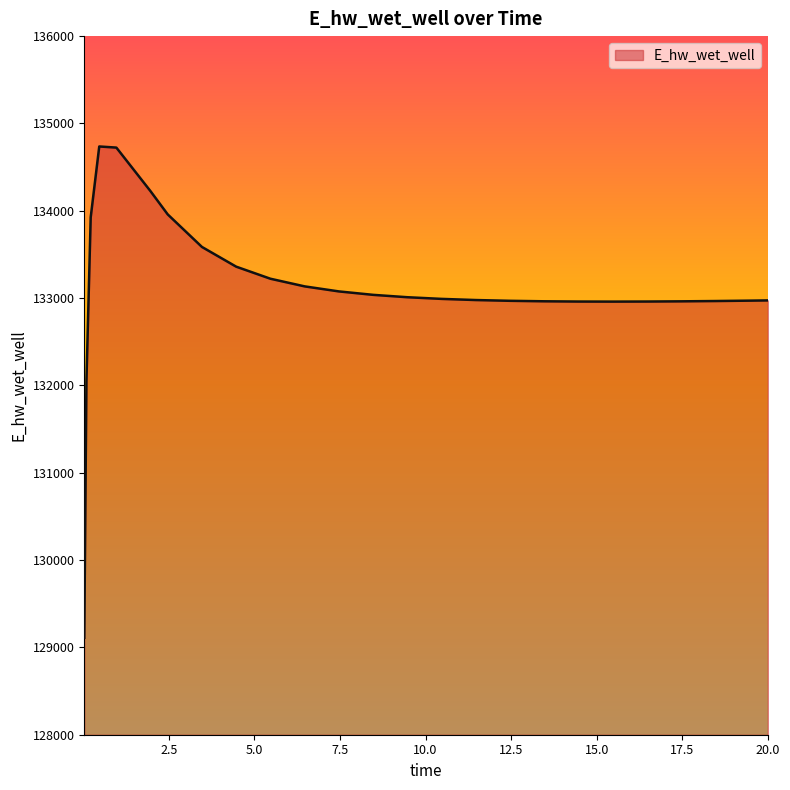

What is the difference between the maximum and minimum values?

5625.7